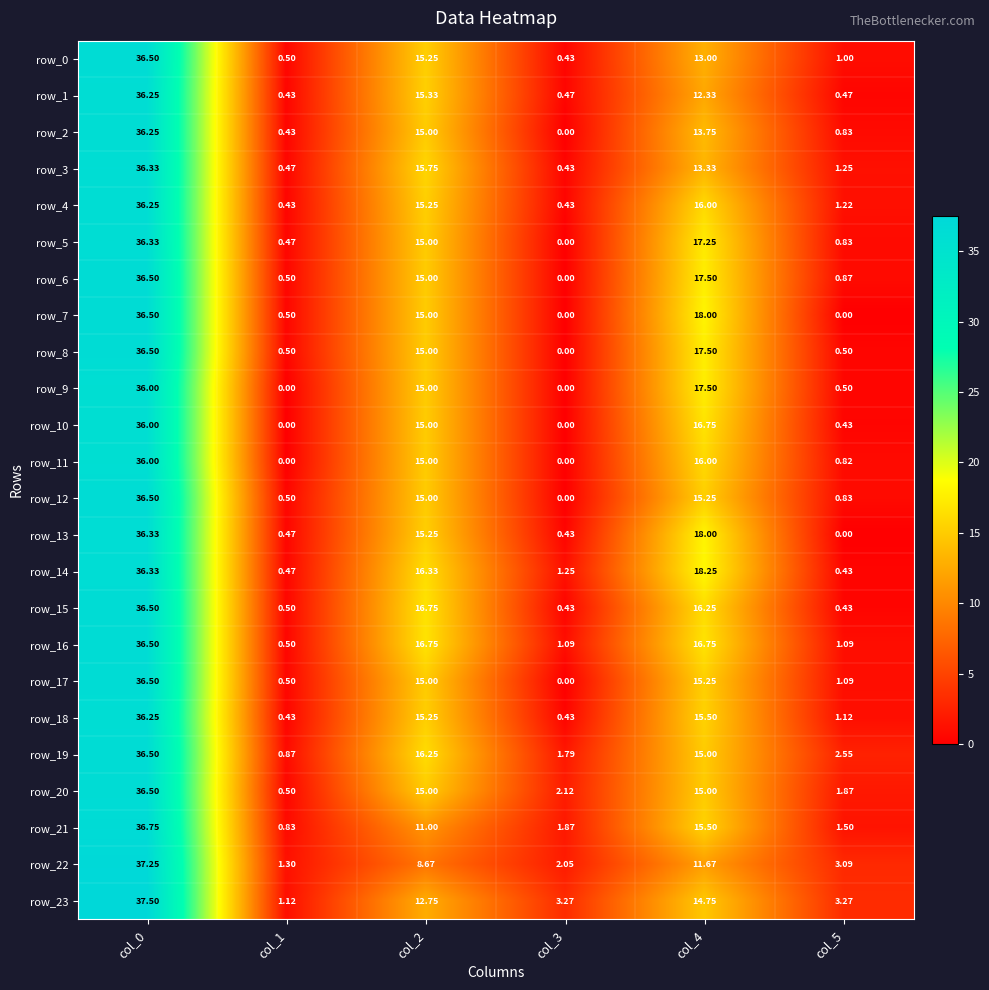

Is the value of row_22 at col_1 greater than the value of row_16 at col_3?

Yes